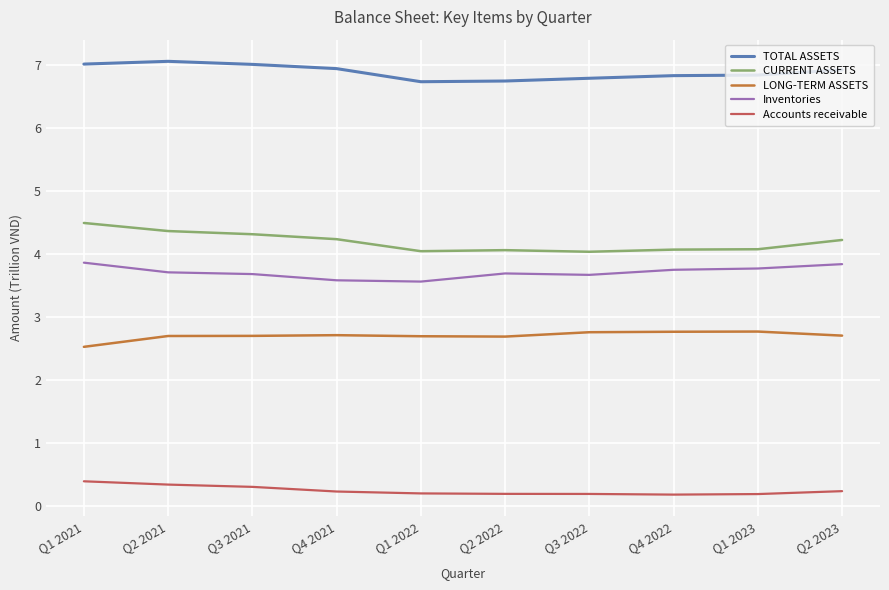

What value does the CURRENT ASSETS series have at Q1 2023?

4.1